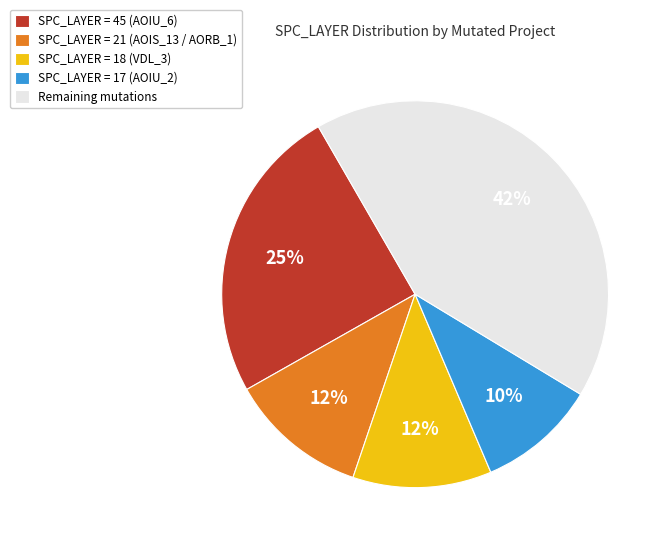

What is the ratio of the value at SPC_LAYER = 45 (AOIU_6) to the value at SPC_LAYER = 17 (AOIU_2)?

2.5